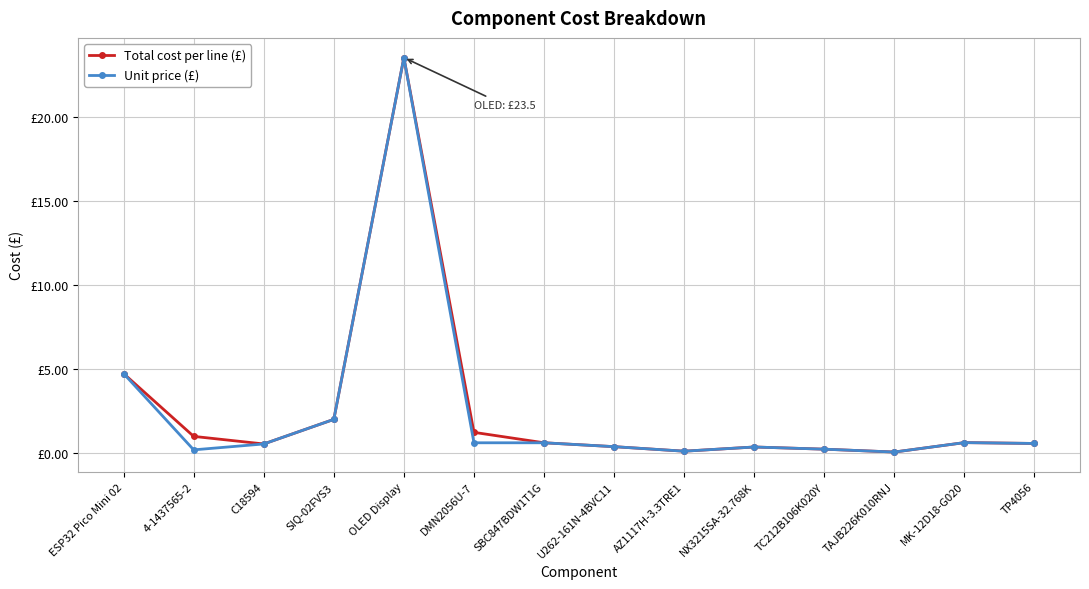

What is the minimum value for Unit price (£)?

0.1